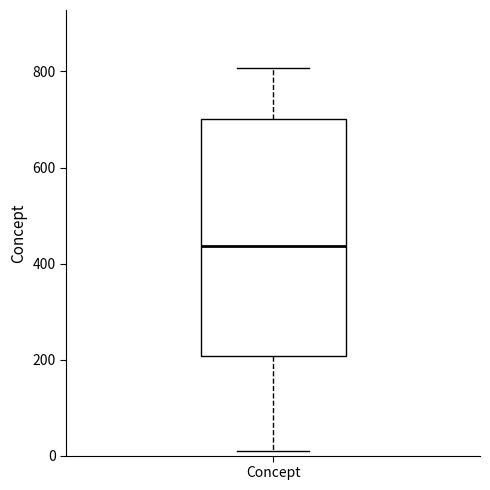

Where is the upper edge of the box for Concept on the y-axis? The values are not printed on the chart, so give them approximately, as read against the axis.

700